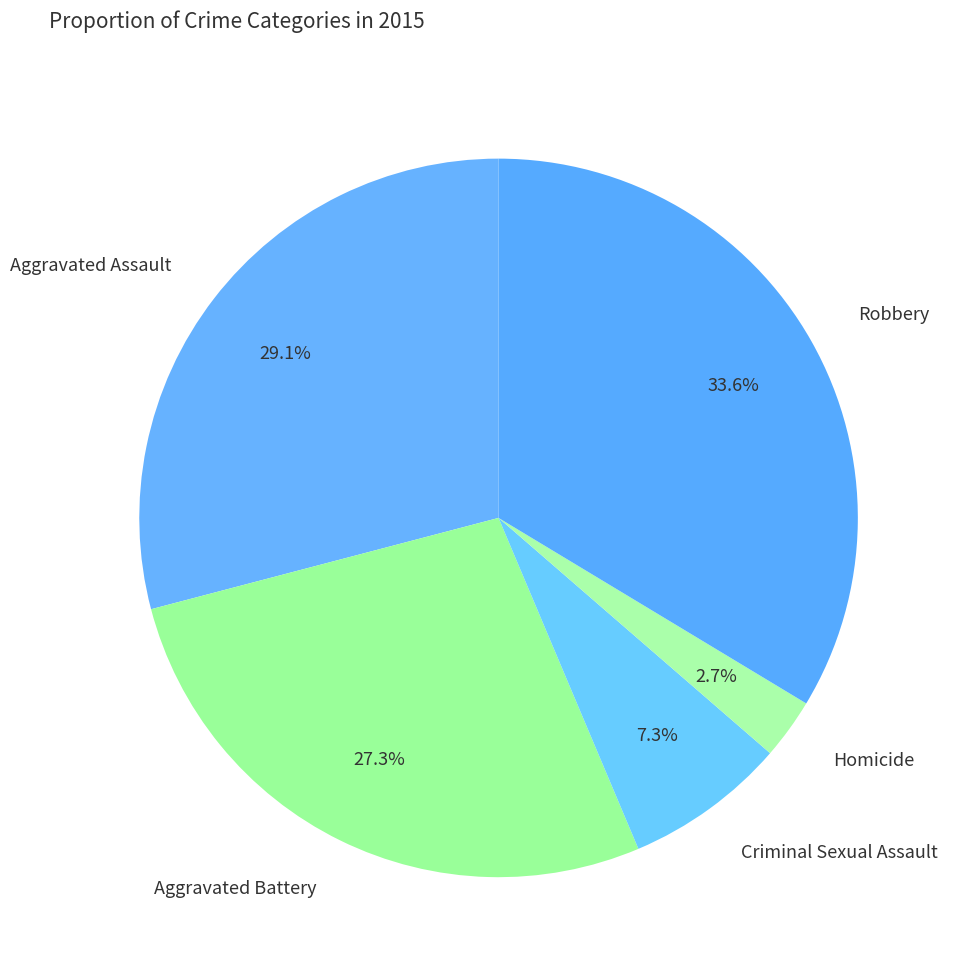

How many slices are in this pie chart?

5